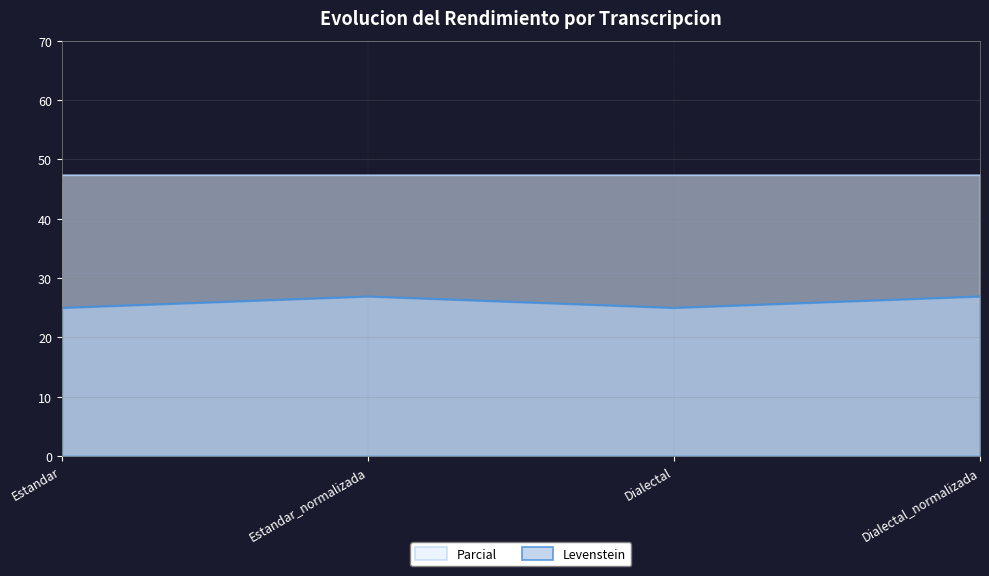

At which category does the chart reach its peak across all series?

Estandar_normalizada